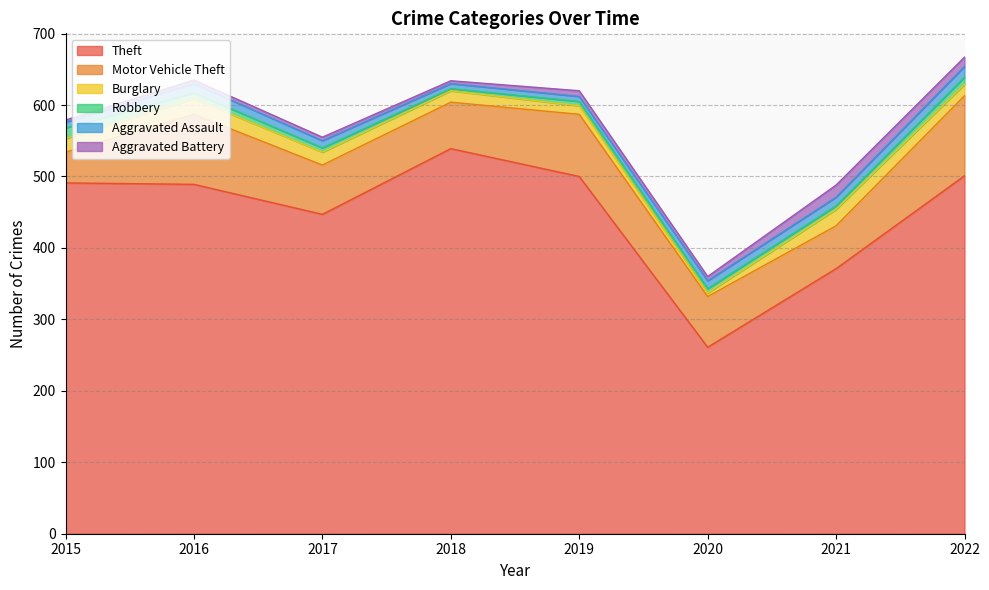

In Aggravated Battery, how many points are higher than both neighbors (excluding endpoints)?

2